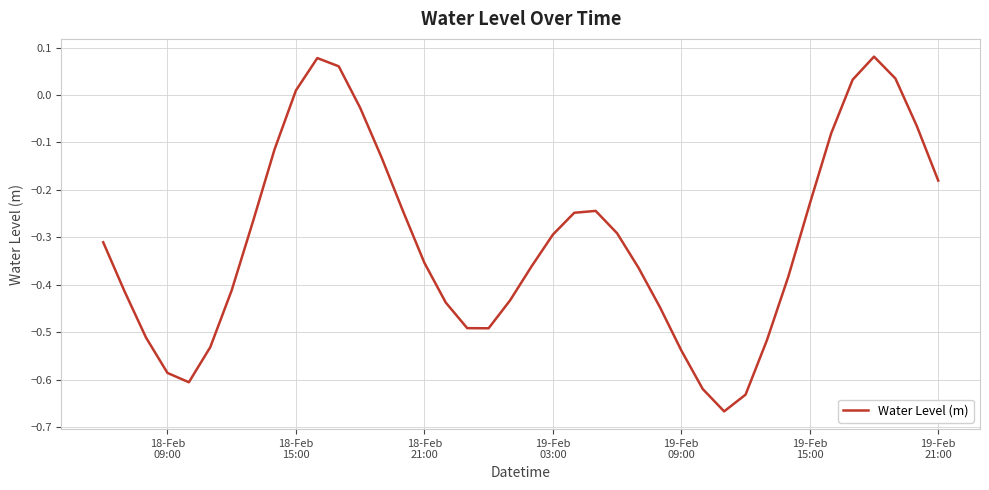

What is the sum of all values?

-12.2